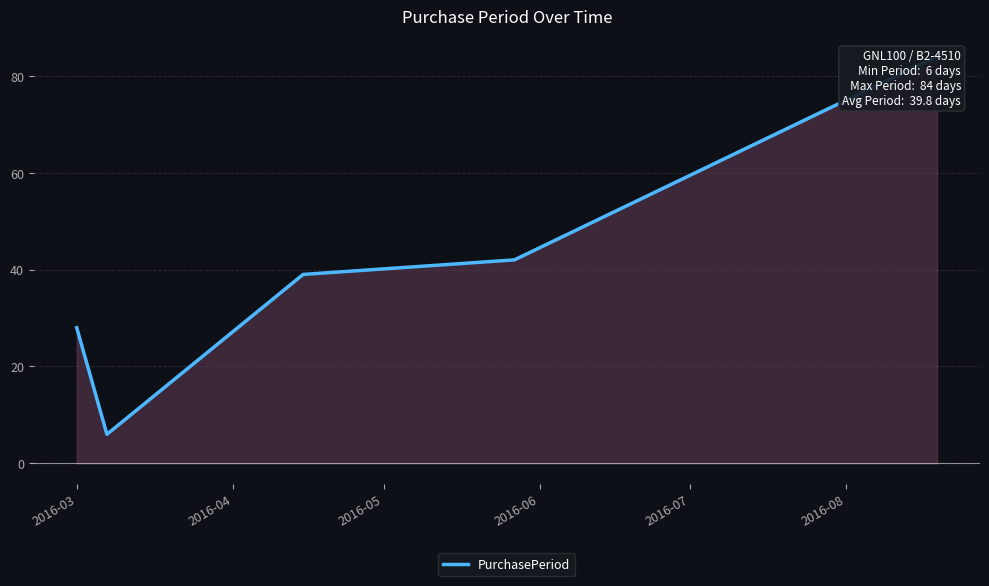

At which label does the data first exceed 39?

2016-06